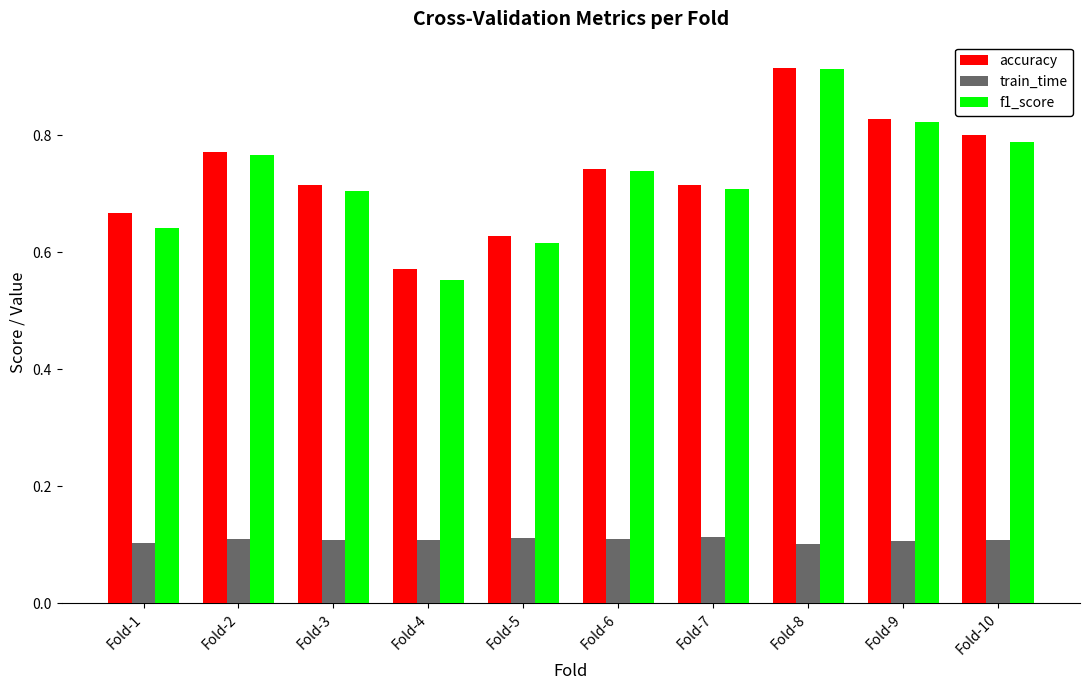

Count the f1_score values in the range 0 to 1.

10